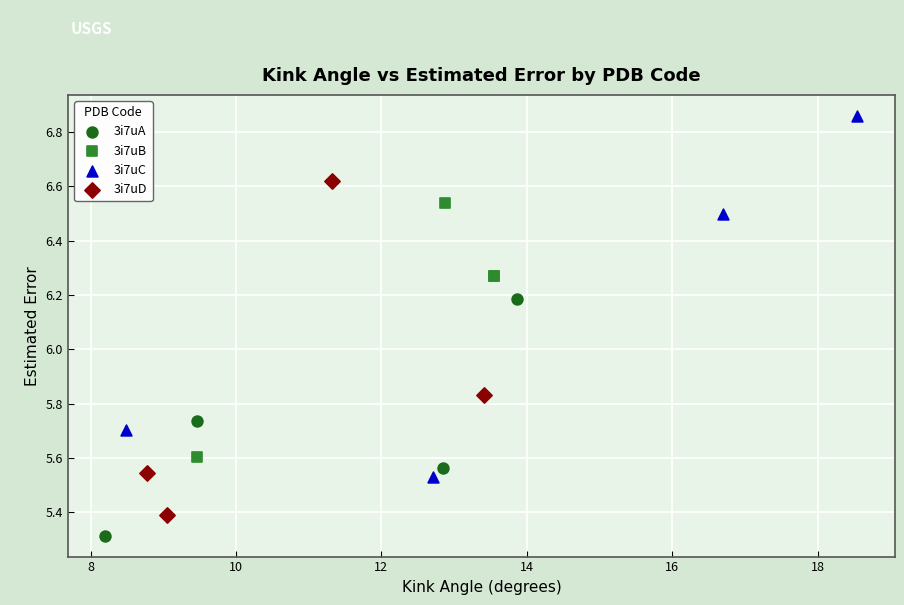

Which series has the widest spread of Y values?

3i7uC